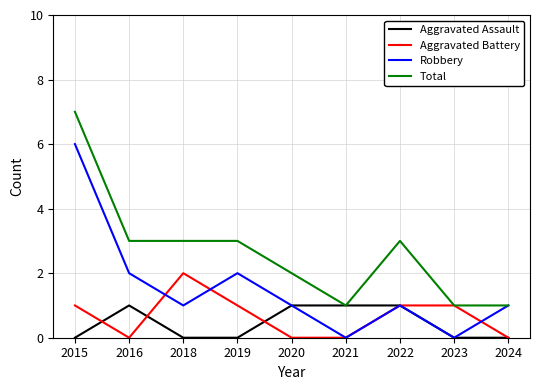

At which category is the sum across all series the highest?

2015